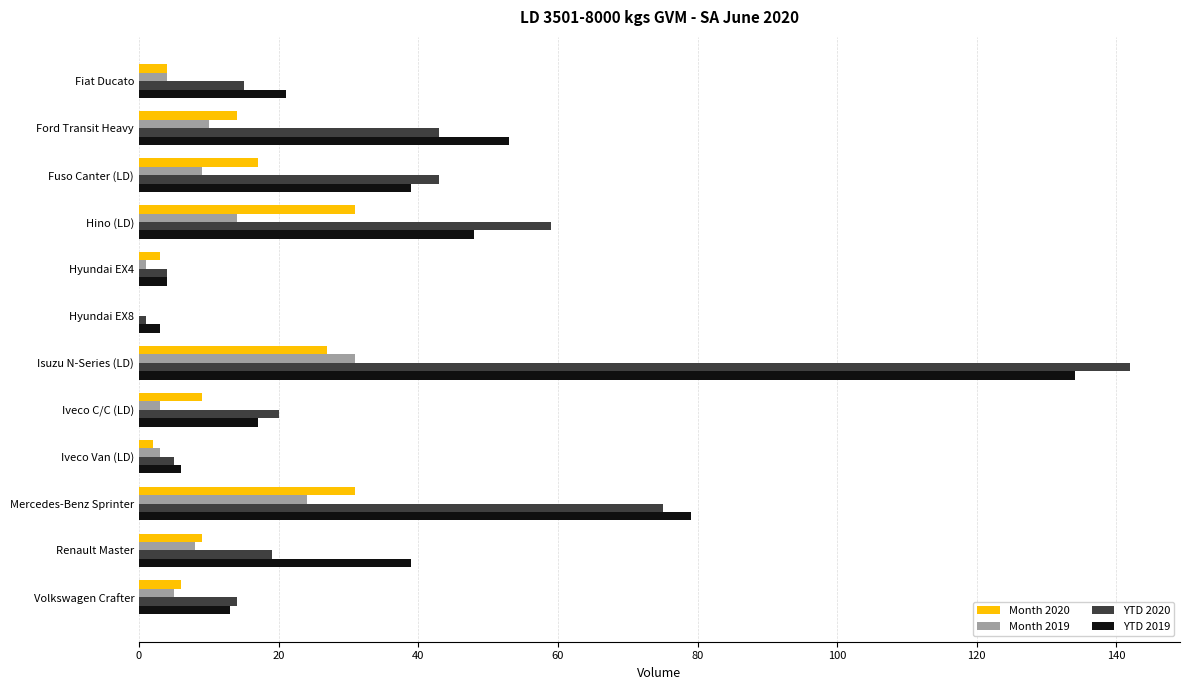

What are all the series names shown in the legend?

Month 2020, Month 2019, YTD 2020, YTD 2019